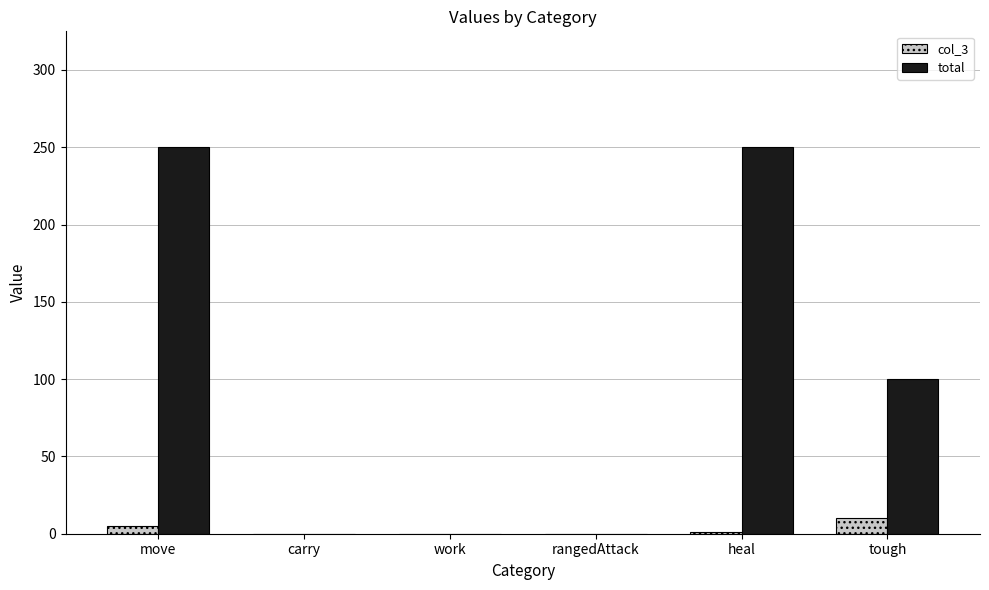

Is it true that col_3 equals 10 at tough?

True